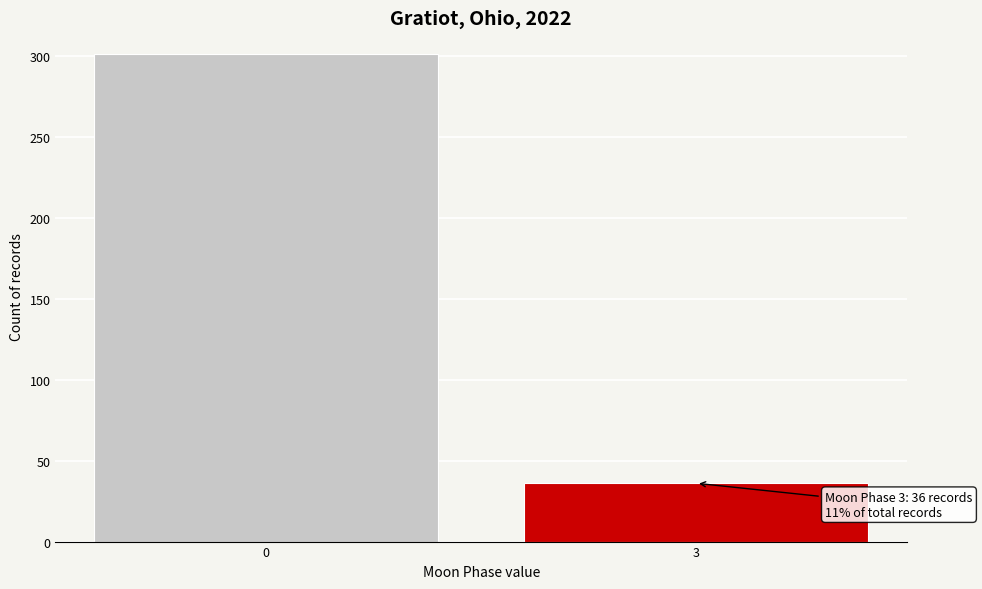

Reading right to left, list all the values displayed in this chart.

3=36	0=301